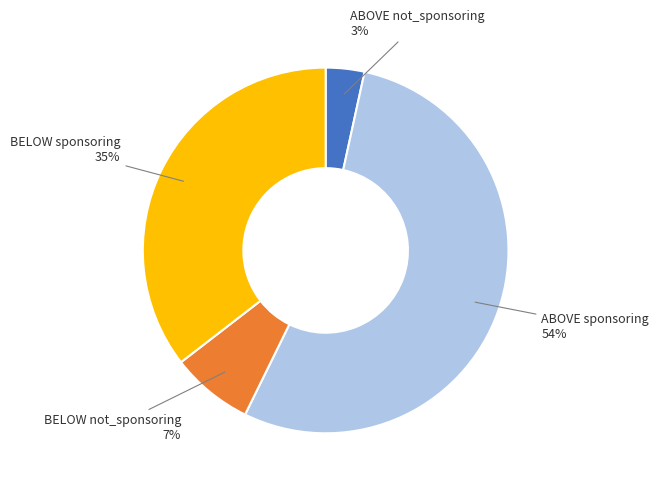

Is there any slice that represents more than half of the pie?

Yes